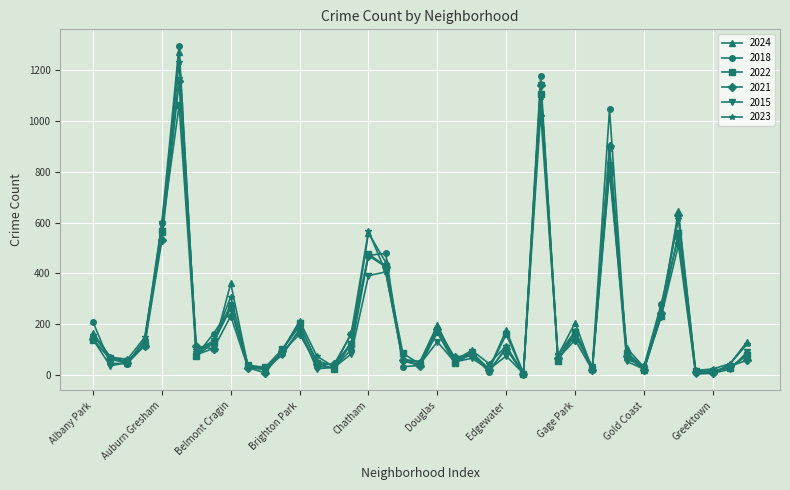

What is the greatest value displayed?

1296